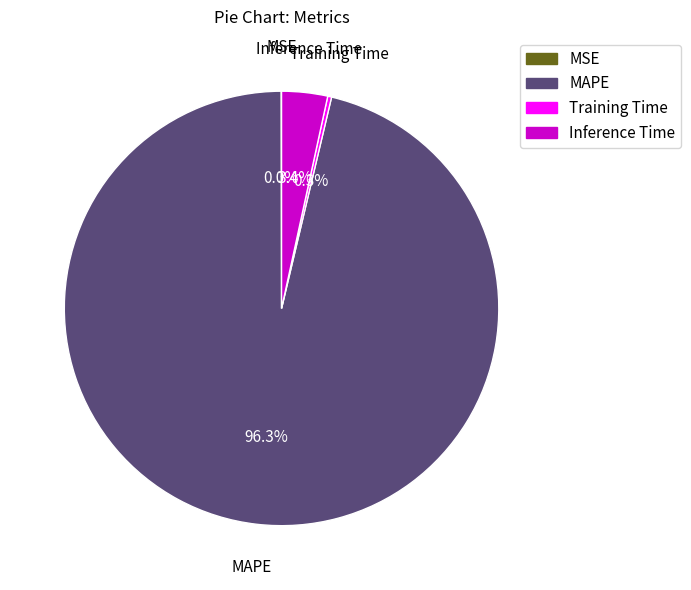

Which slice is the largest?

MAPE